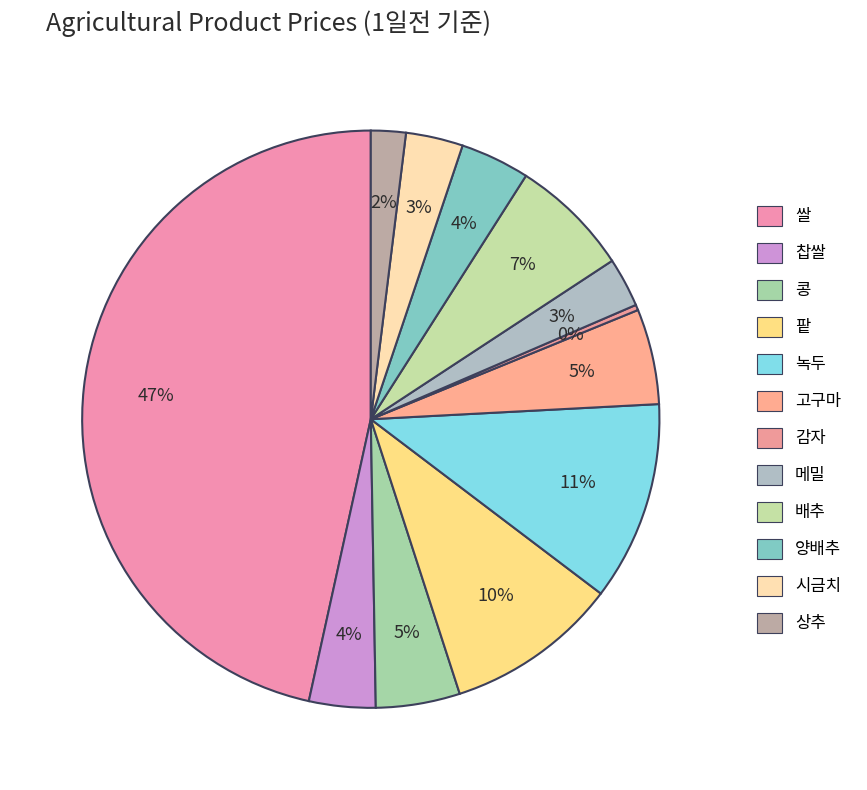

Between 콩 and 감자, which is larger?

콩